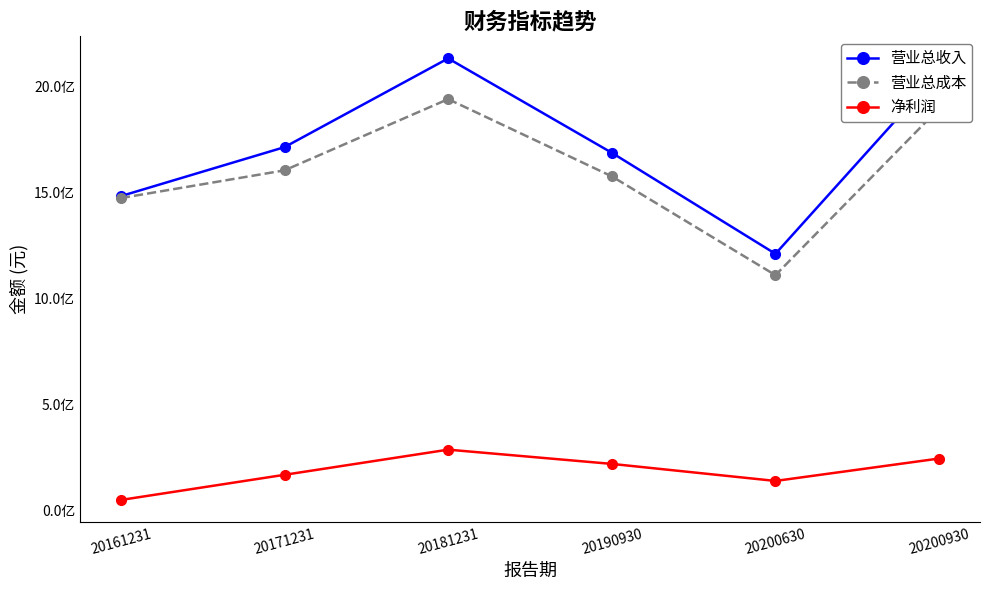

At which label does 净利润 first exceed 220752906?

20181231